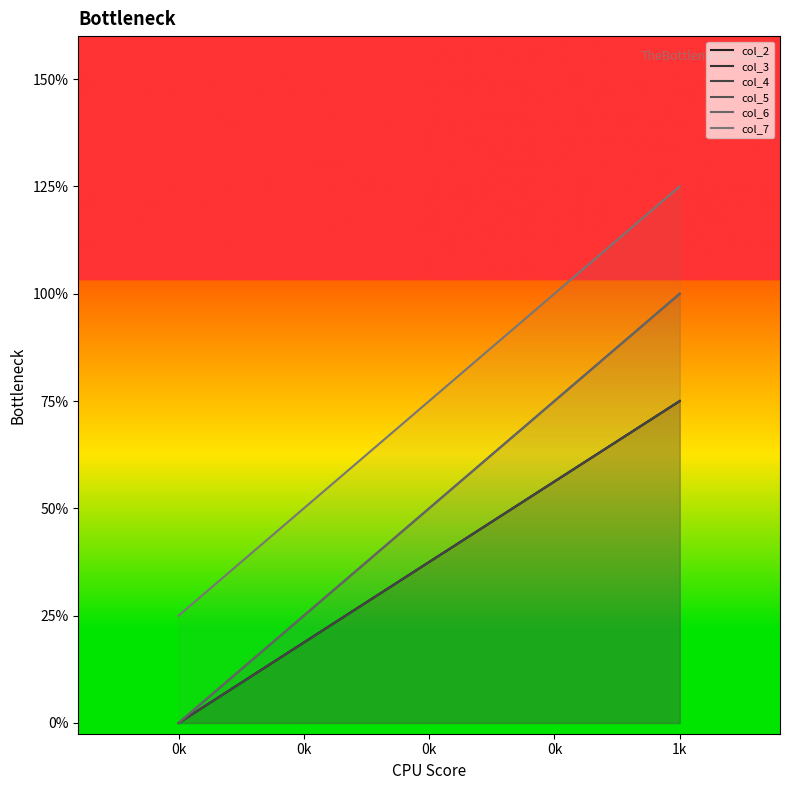

At how many categories does at least one series exceed 1?

1